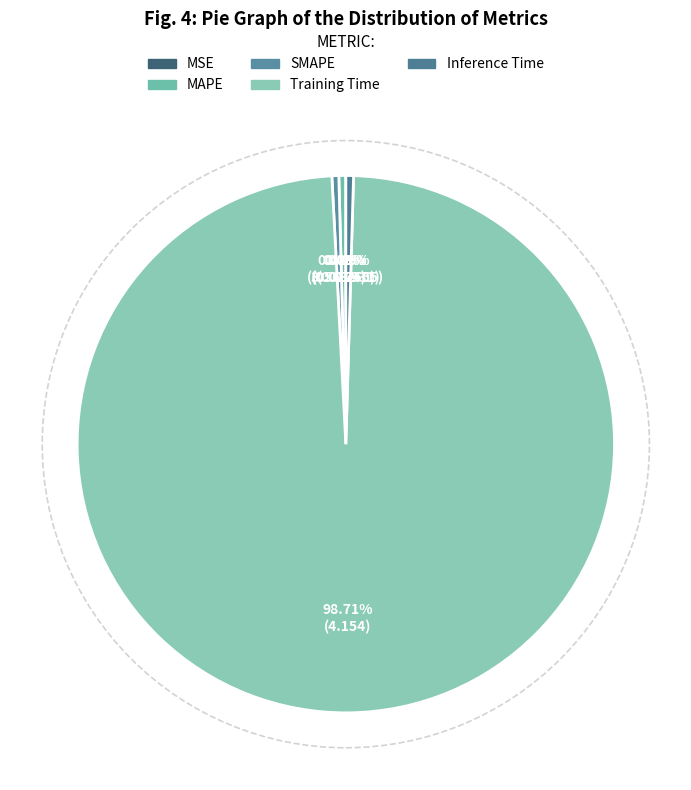

To the nearest percent, what is the average slice percentage?

20%